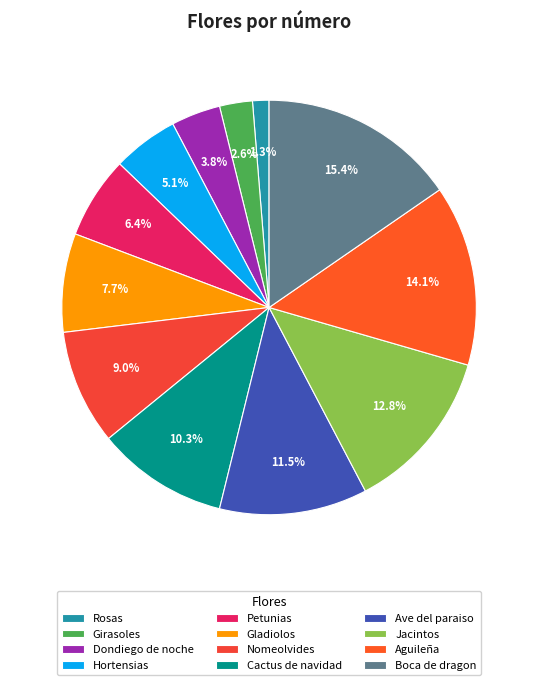

Rank the categories by value from highest to lowest.

Boca de dragon, Aguileña, Jacintos, Ave del paraiso, Cactus de navidad, Nomeolvides, Gladiolos, Petunias, Hortensias, Dondiego de noche, Girasoles, Rosas